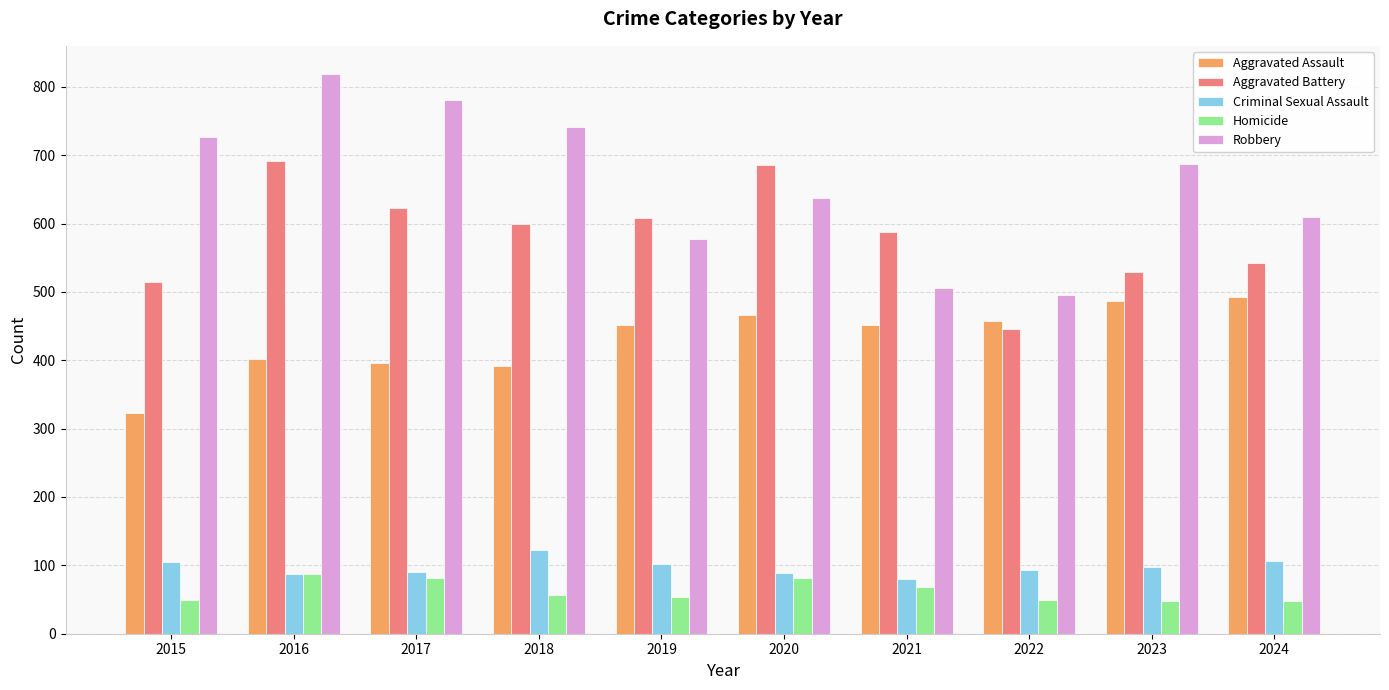

What is the highest value of the Aggravated Battery series?

691